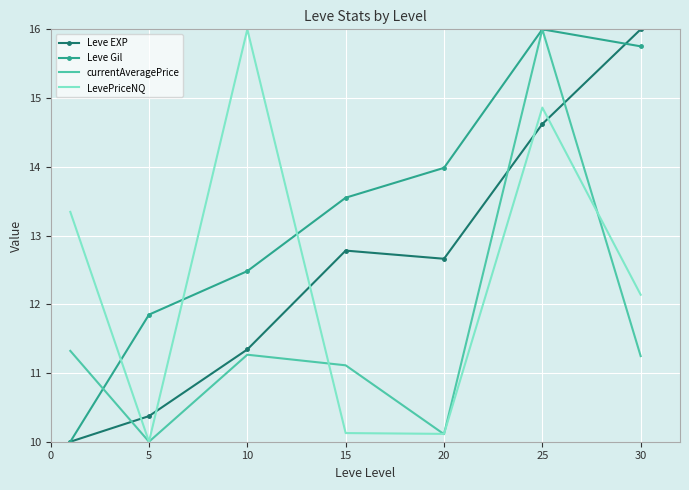

In Leve EXP, how many points are lower than both neighbors (excluding endpoints)?

1